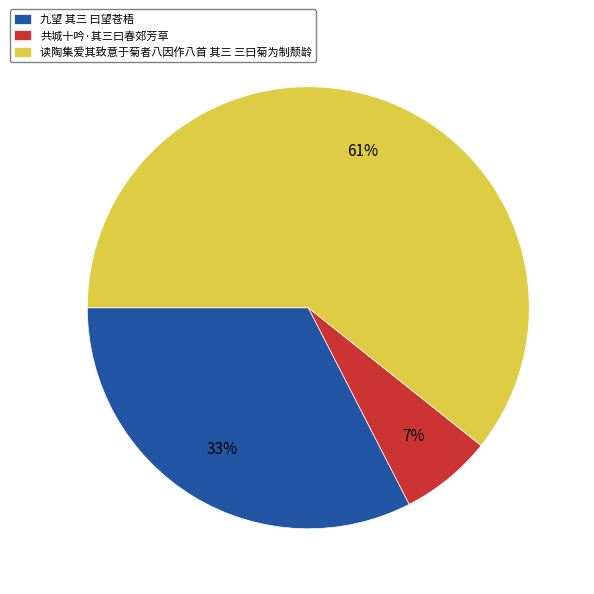

Is it true that 共城十吟·其三曰春郊芳草 is 1% of the pie?

False